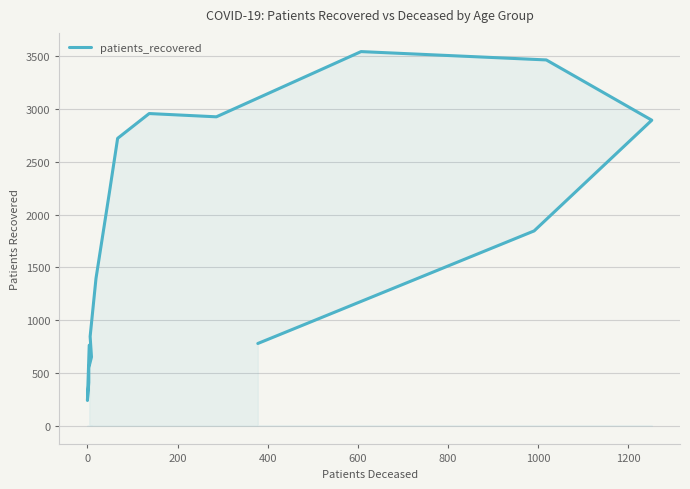

What is the sum of all values?

28210